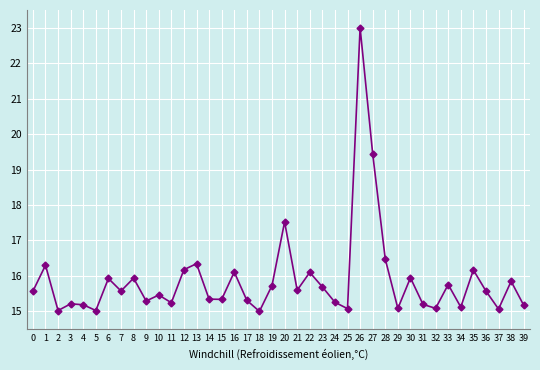

At which category does the data reach its first local peak?

1